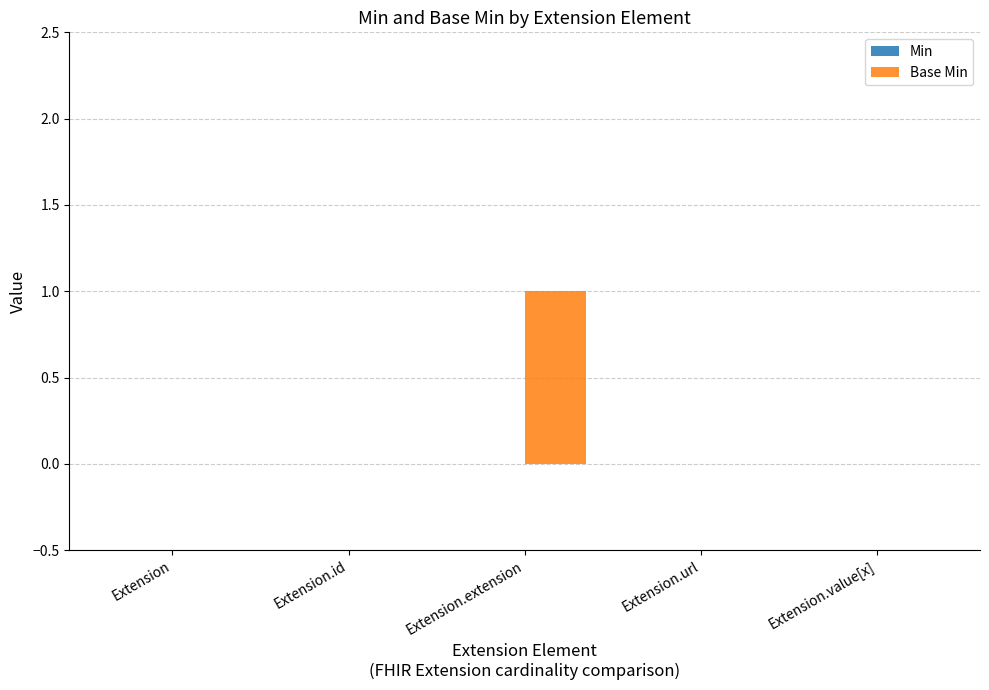

The value at Extension.value[x] is 0. True or false?

True